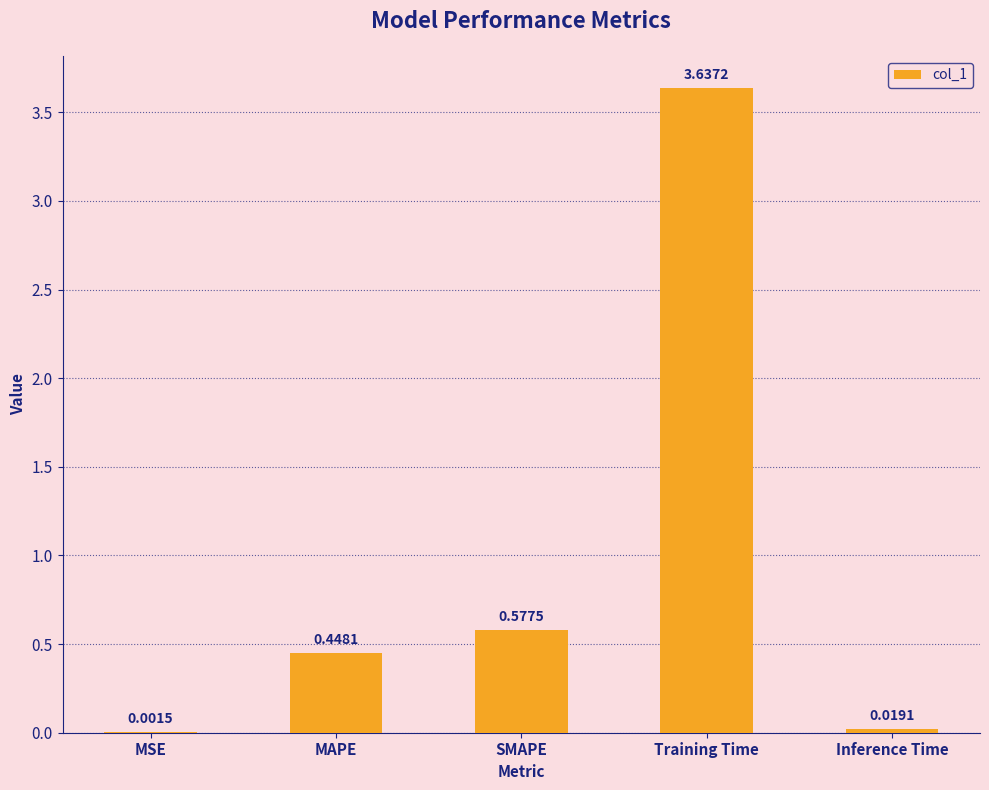

Which has a higher value, MAPE or Inference Time?

MAPE